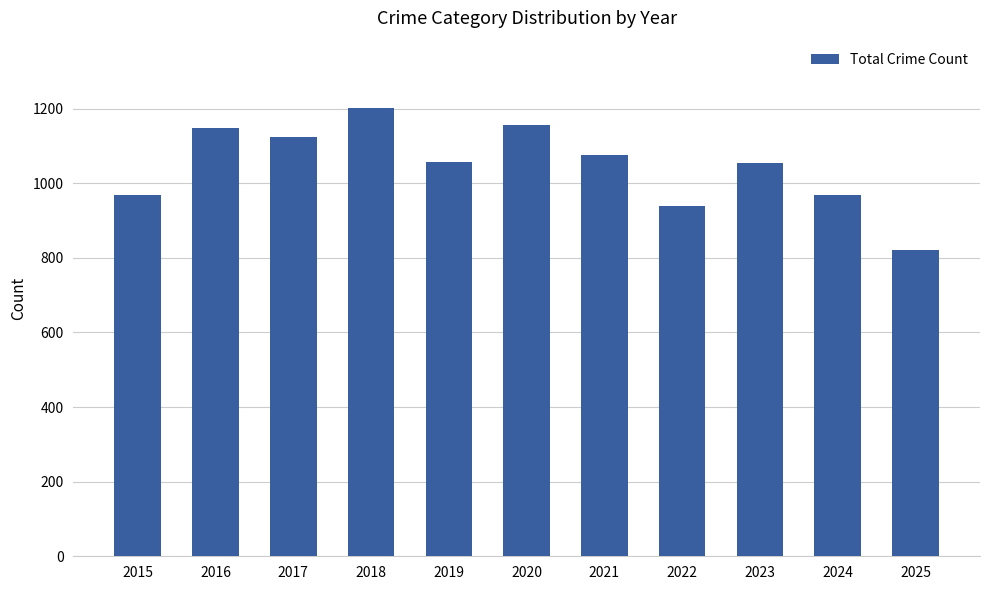

At which category does the chart reach its minimum across all series?

2025